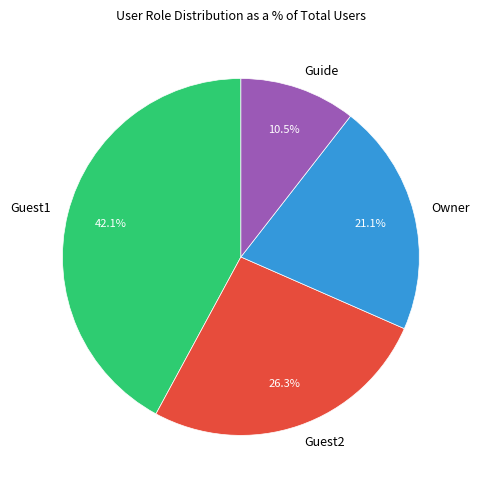

Which has a higher value, Guest2 or Guest1?

Guest1